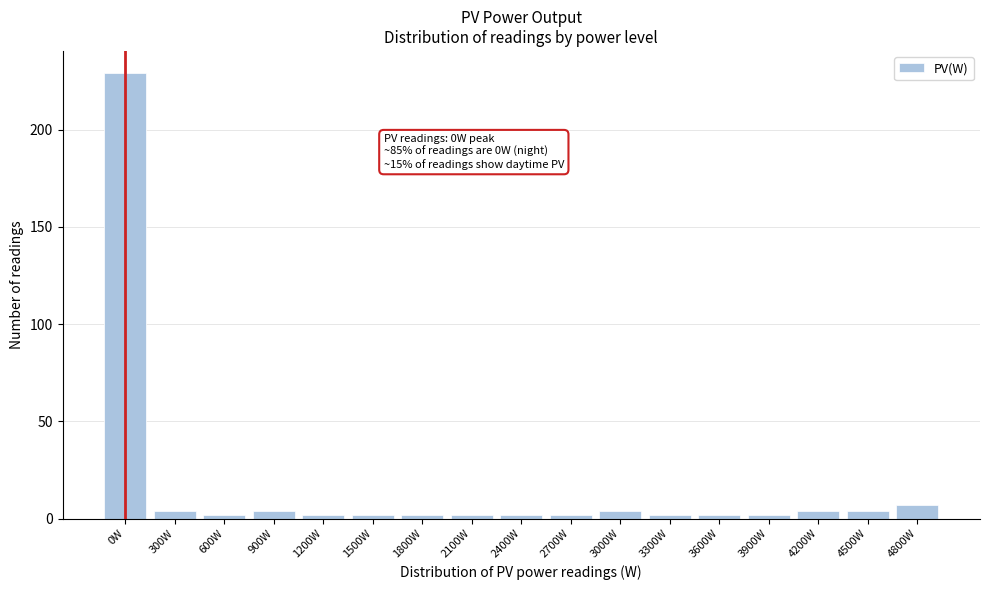

Reading right to left, list all the values displayed in this chart.

4800W=7	4500W=4	4200W=4	3900W=2	3600W=2	3300W=2	3000W=4	2700W=2	2400W=2	2100W=2	1800W=2	1500W=2	1200W=2	900W=4	600W=2	300W=4	0W=229